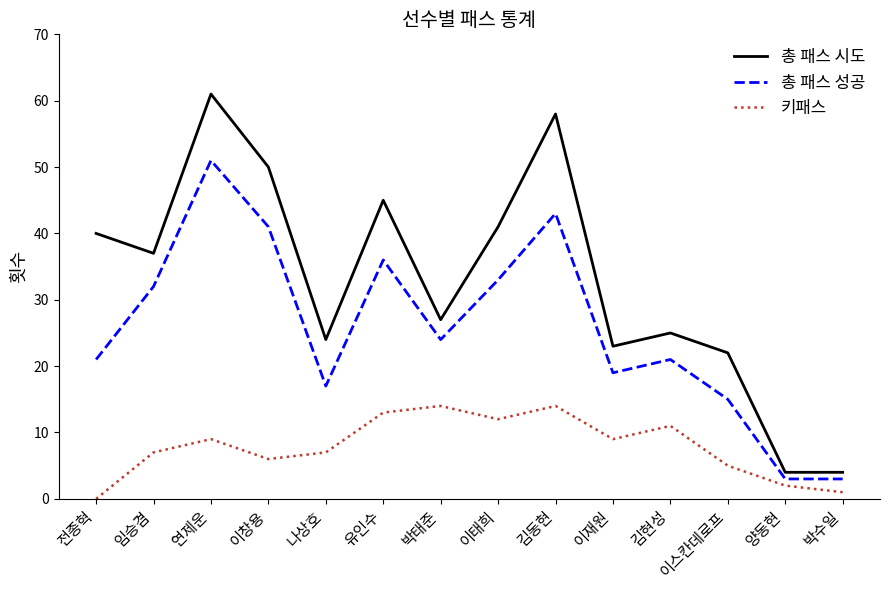

Which series has the largest total across all categories?

총 패스 시도